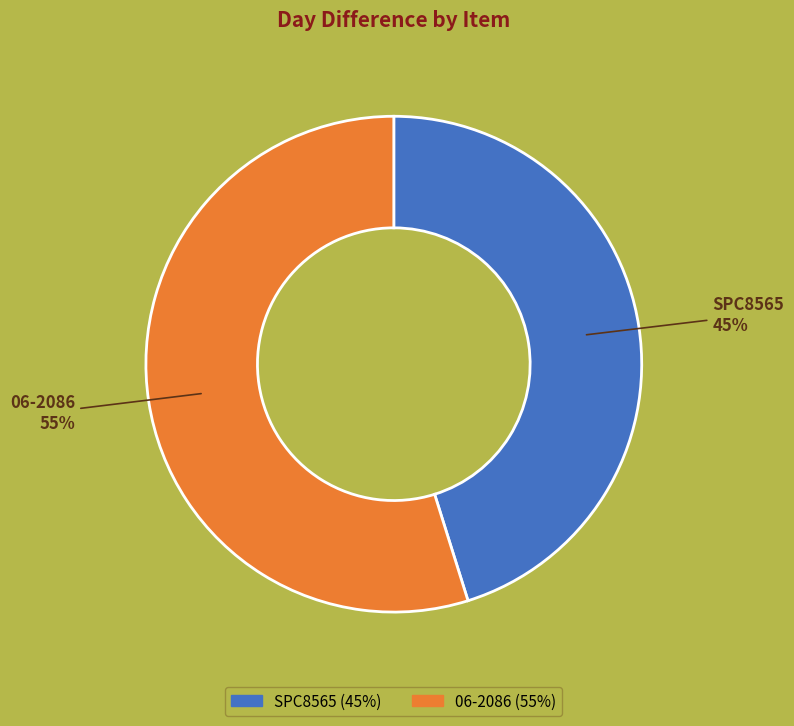

What percentage is the SPC8565 slice, to the nearest percent?

45%